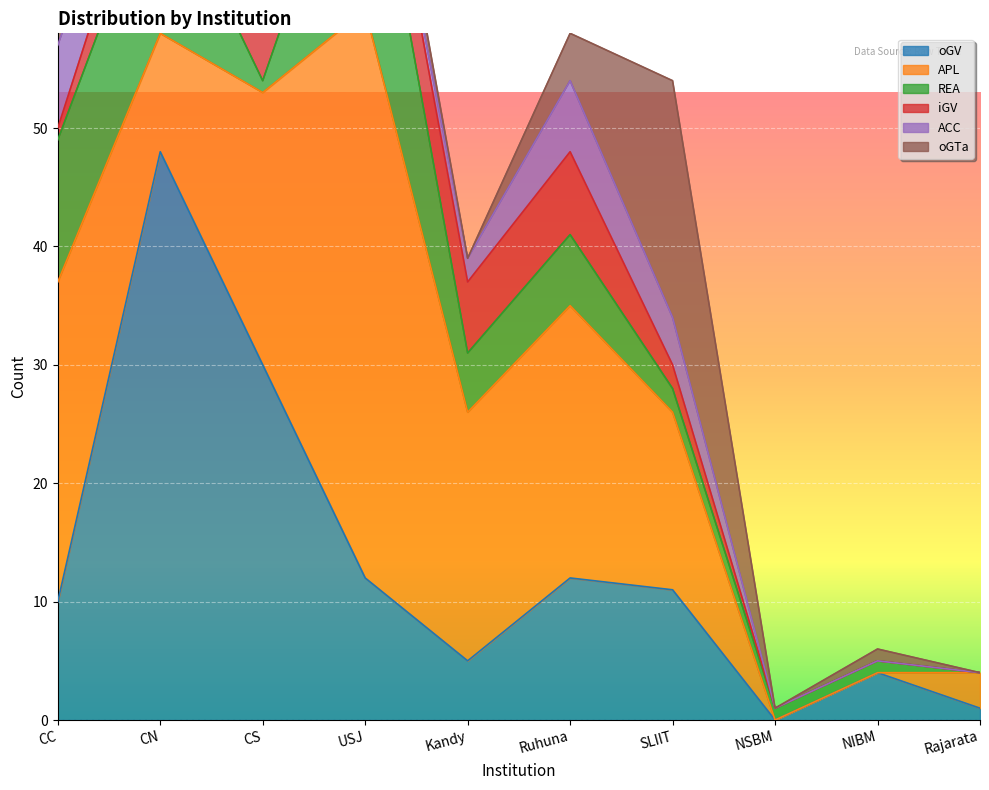

What is the value of the oGV point at the 3rd from the left?

30